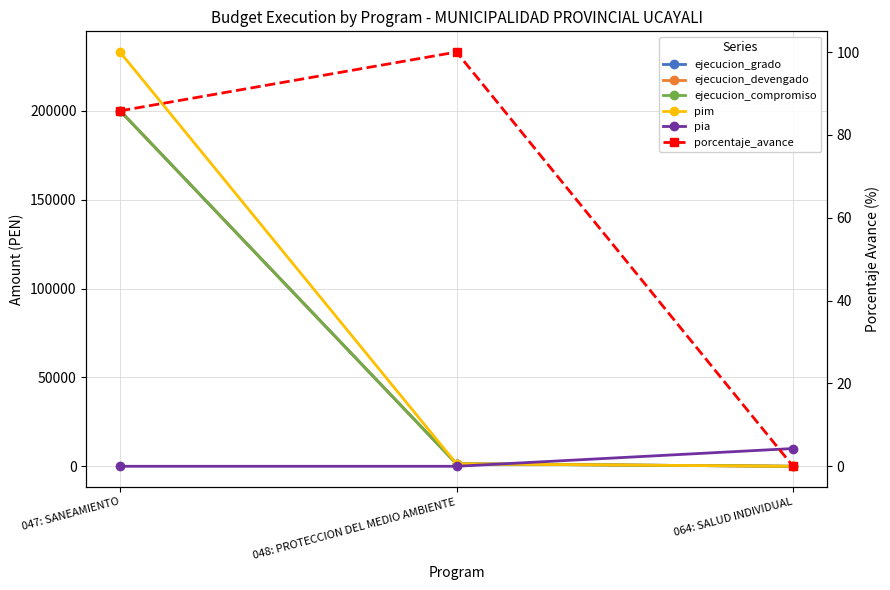

Rank the series at 048: PROTECCION DEL MEDIO AMBIENTE from lowest to highest value.

pia, porcentaje_avance, ejecucion_grado, ejecucion_devengado, ejecucion_compromiso, pim